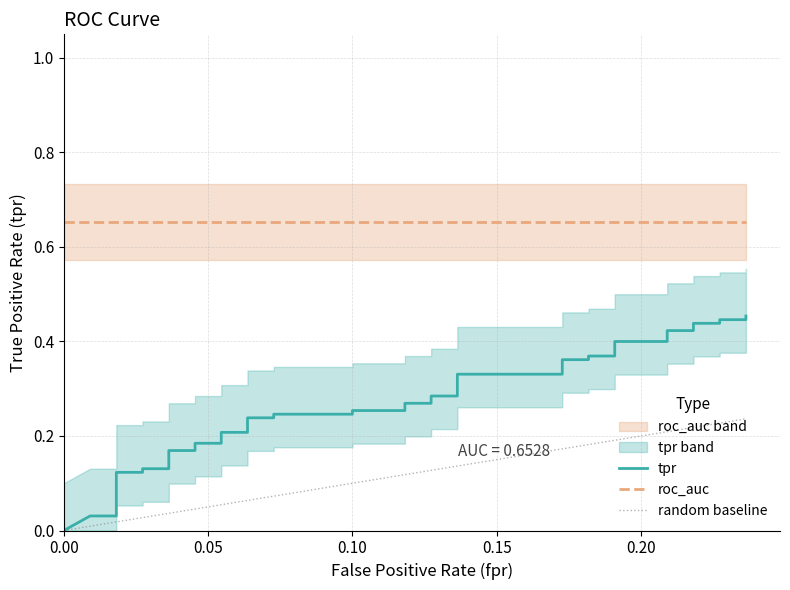

At how many categories does at least one series exceed 0?

40